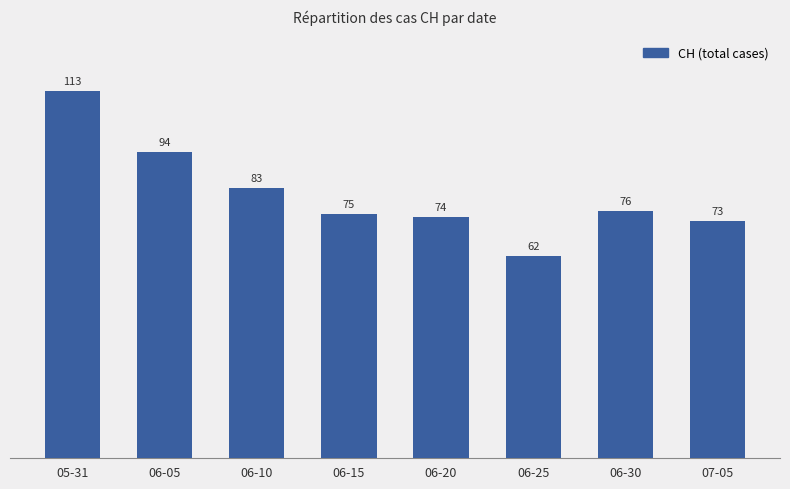

List the labels in order of value, smallest first.

06-25, 07-05, 06-20, 06-15, 06-30, 06-10, 06-05, 05-31